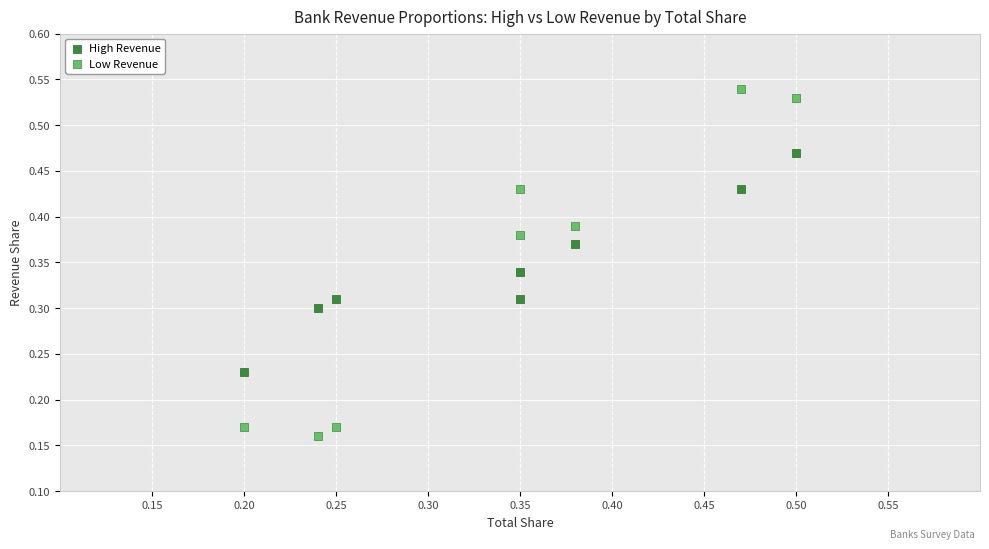

What are all the series names shown in the legend?

High Revenue, Low Revenue